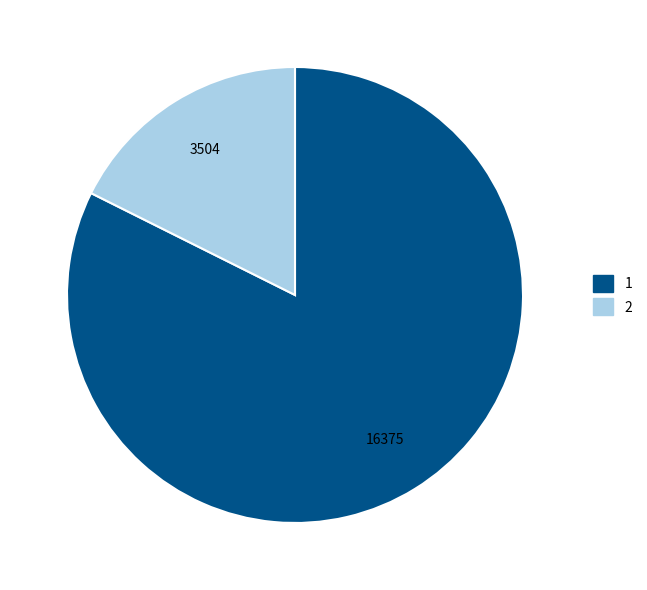

Which category has the biggest portion of the pie?

1